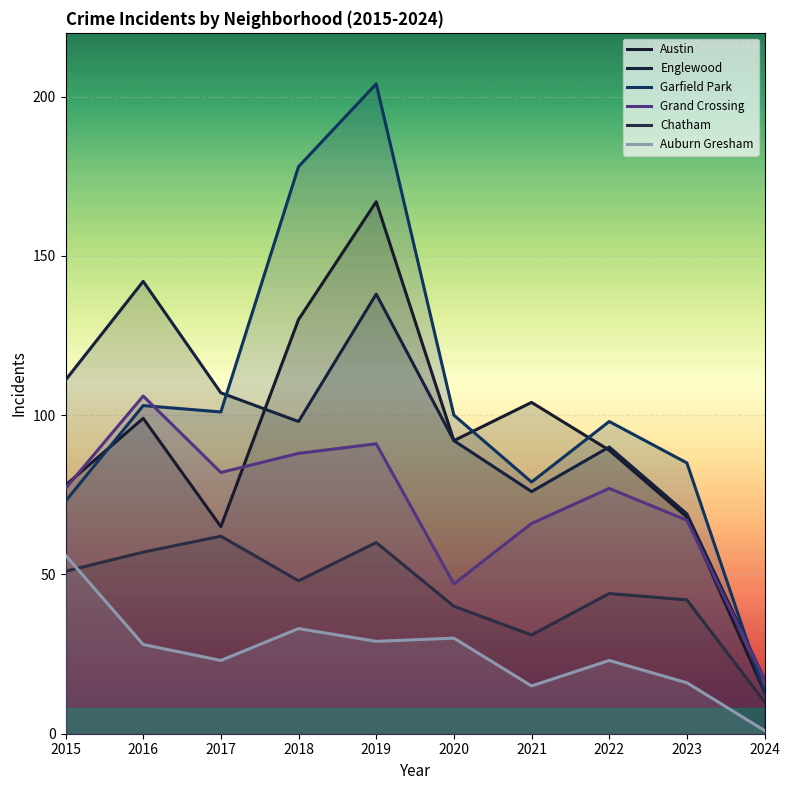

Does the chart display data point markers on the line(s)?

No